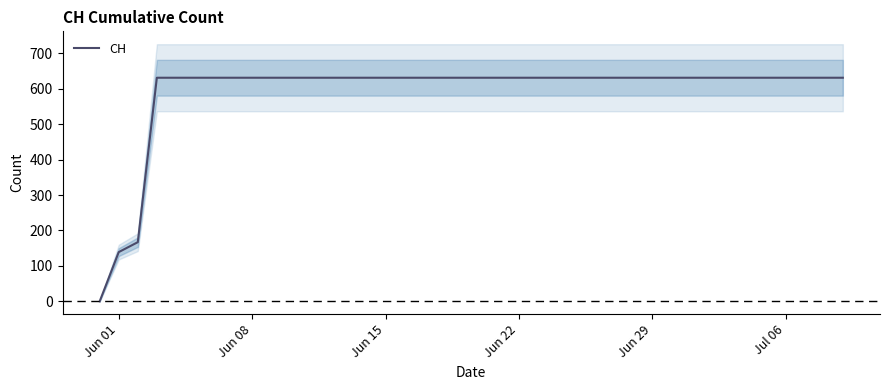

Reading left to right, extract all data points from this chart.

0	139	167	631	631	631	631	631	631	631	631	631	631	631	631	631	631	631	631	631	631	631	631	631	631	631	631	631	631	631	631	631	631	631	631	631	631	631	631	631